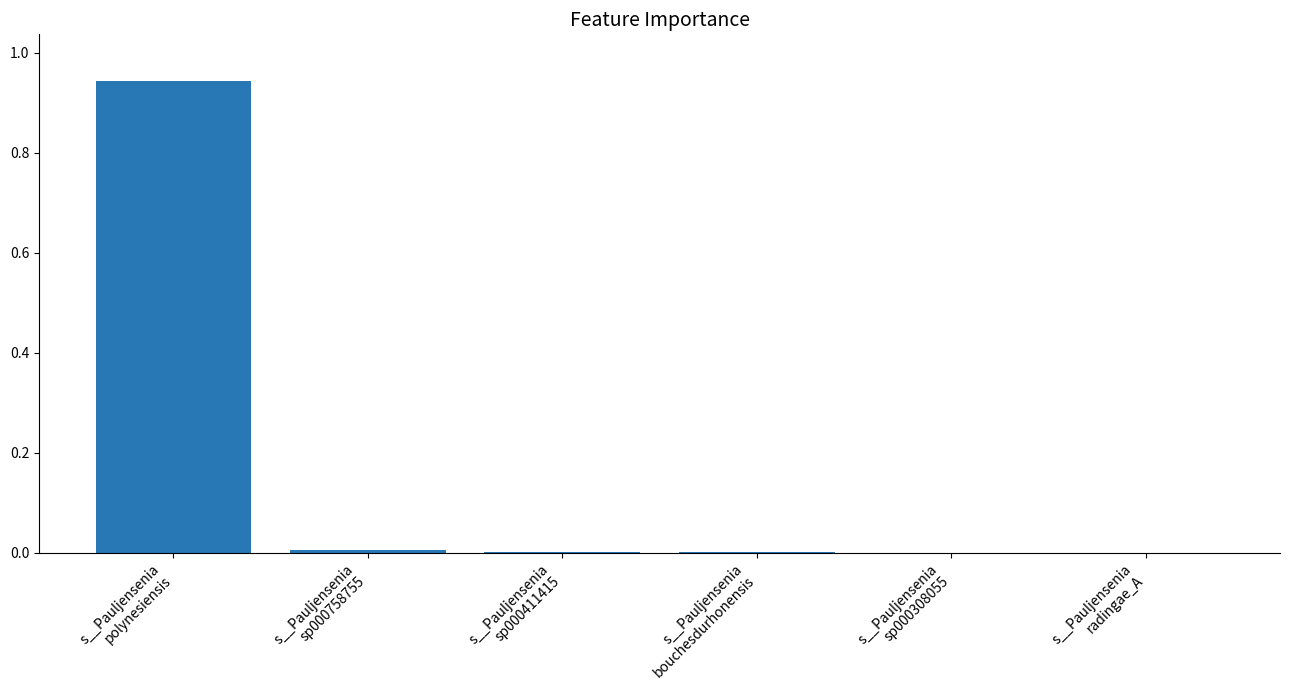

Which label corresponds to the largest value in the chart?

s__Pauljensenia
polynesiensis